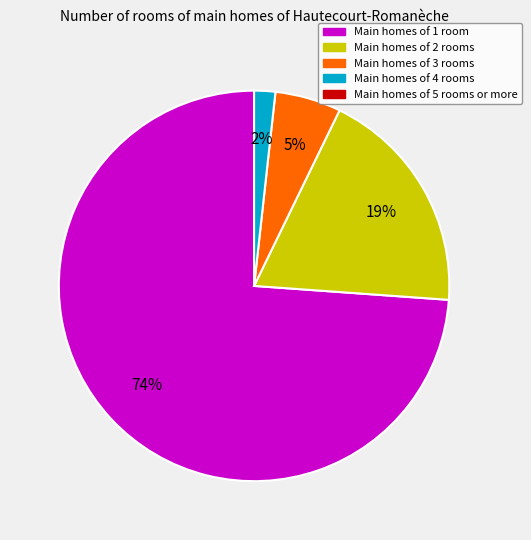

Does any single category account for the majority?

Yes